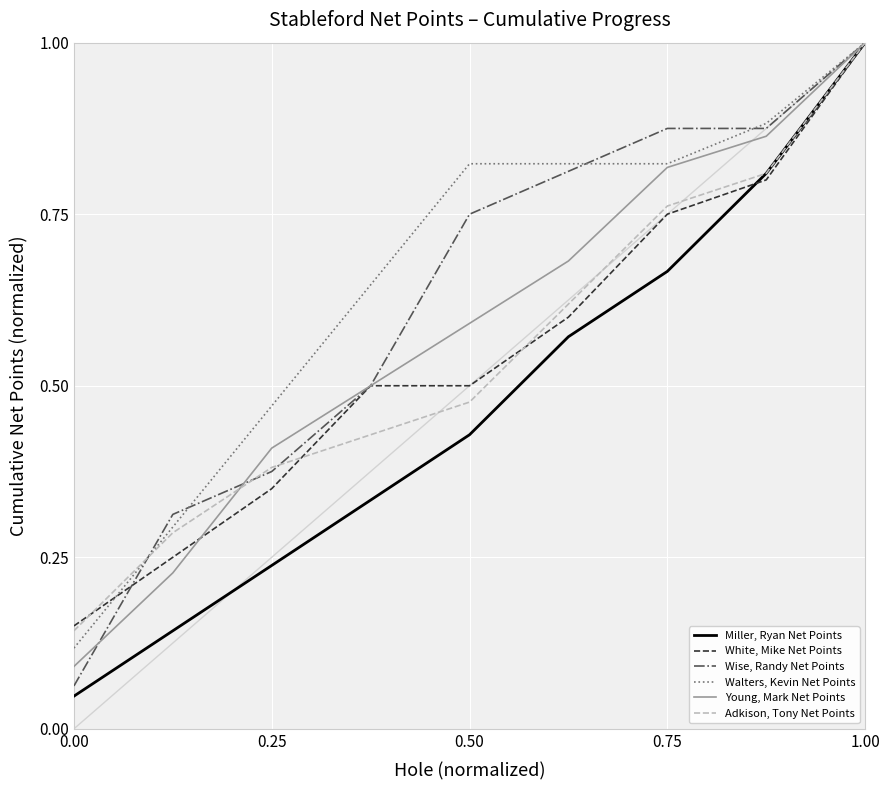

Which series has the largest range (max minus min)?

Miller, Ryan Net Points